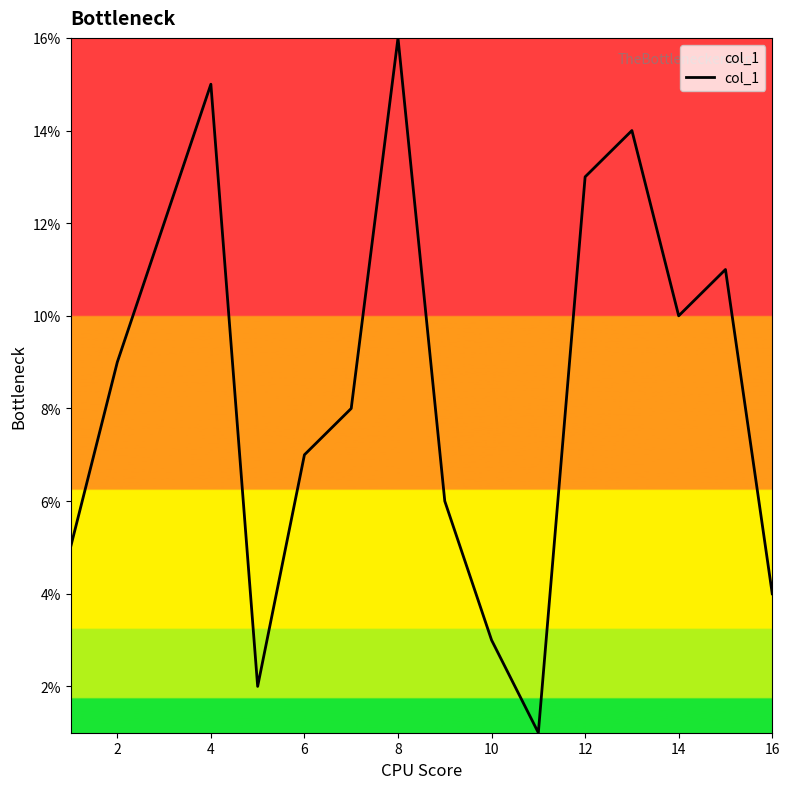

Is this an area chart (filled region under the line)?

No